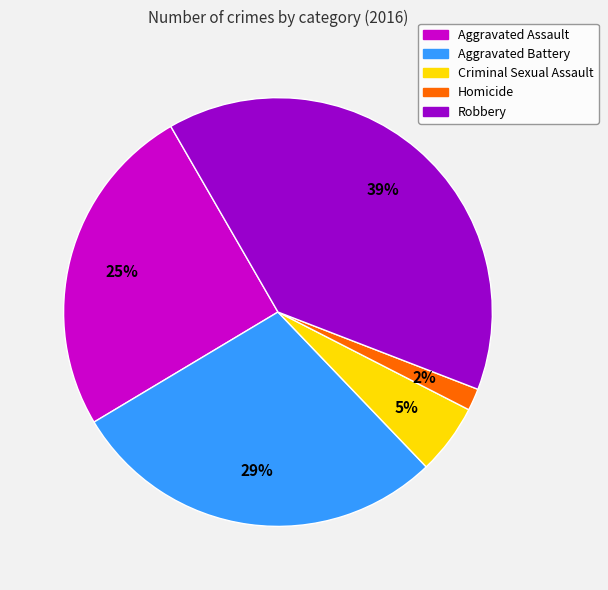

Which has a higher value, Robbery or Homicide?

Robbery